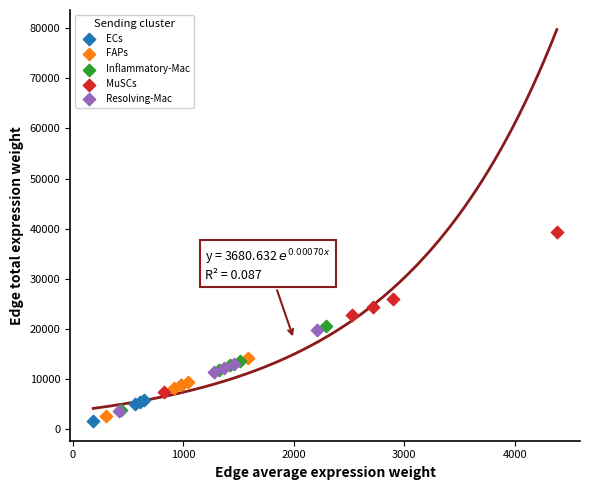

What are all the series names shown in the legend?

ECs, FAPs, Inflammatory-Mac, MuSCs, Resolving-Mac